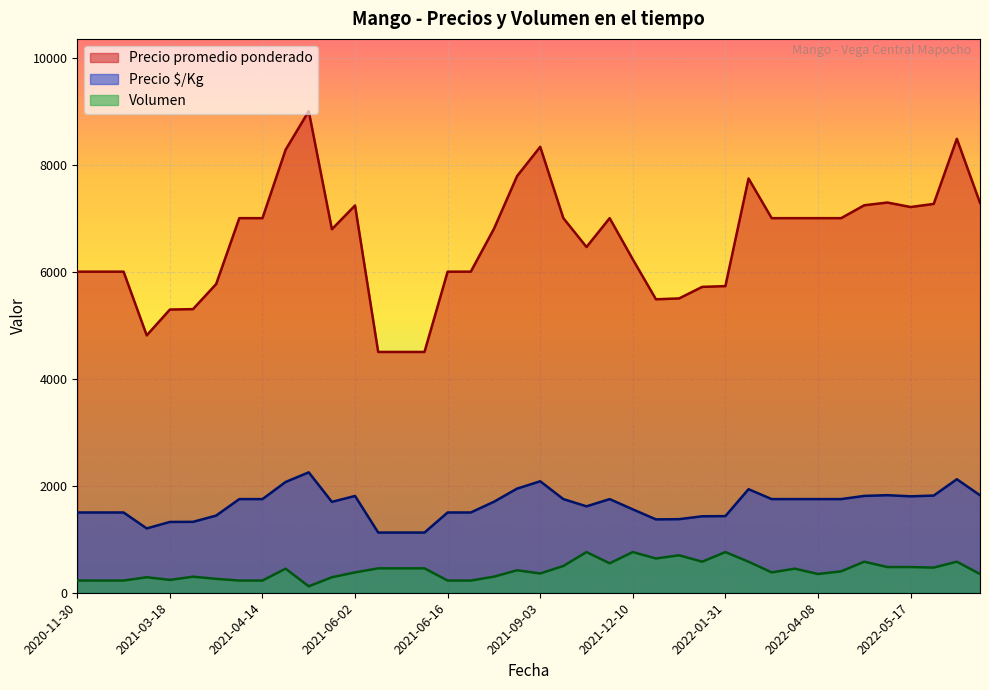

True or false: Precio promedio ponderado and Volumen intersect in this chart.

False